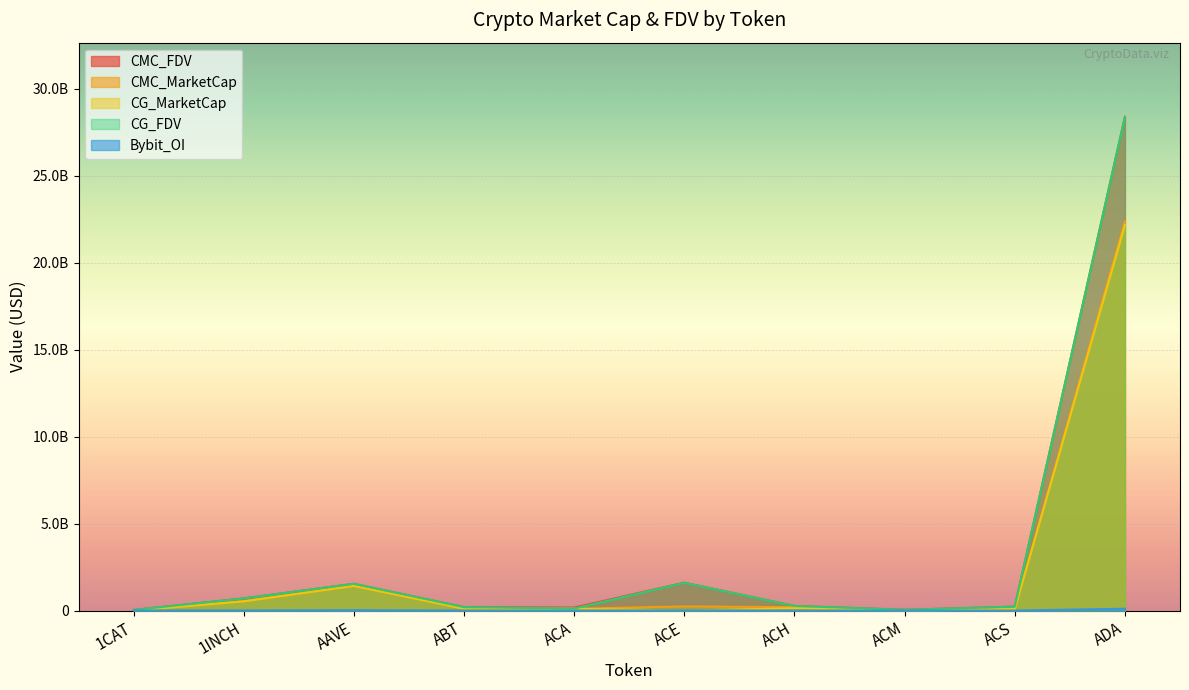

Reading right to left, what are all the values shown in this chart?

CMC_FDV: ADA=28386094606.4	ACS=225691579.0	ACM=44713383.5	ACH=264267377.2	ACE=1603798621.9	ACA=173736796.3	ABT=196863013.8	AAVE=1538453052.0	1INCH=698894751.1	1CAT=35304002.1
CMC_MarketCap: ADA=22368736380.9	ACS=85549340.1	ACM=13499632.2	ACH=193929716.8	ACE=239691740.8	ACA=104513541.2	ABT=104310202.1	AAVE=1417082076.3	1INCH=531920971.2	1CAT=0.0
CG_MarketCap: ADA=22156009587.0	ACS=85505866.0	ACM=13521262.0	ACH=131194239.0	ACE=0.0	ACA=104175533.0	ABT=103672477.0	AAVE=1416532179.0	1INCH=532186700.0	1CAT=0.0
CG_FDV: ADA=28374682281.0	ACS=225575311.0	ACM=44695456.0	ACH=265377097.0	ACE=1596696143.0	ACA=116351894.0	ABT=195608446.0	AAVE=1537855794.0	1INCH=699243894.0	1CAT=35291748.0
Bybit_OI: ADA=105795194.0	ACS=0.0	ACM=0.0	ACH=3672911.0	ACE=9654879.0	ACA=0.0	ABT=0.0	AAVE=23086028.0	1INCH=5936964.0	1CAT=5160176.0